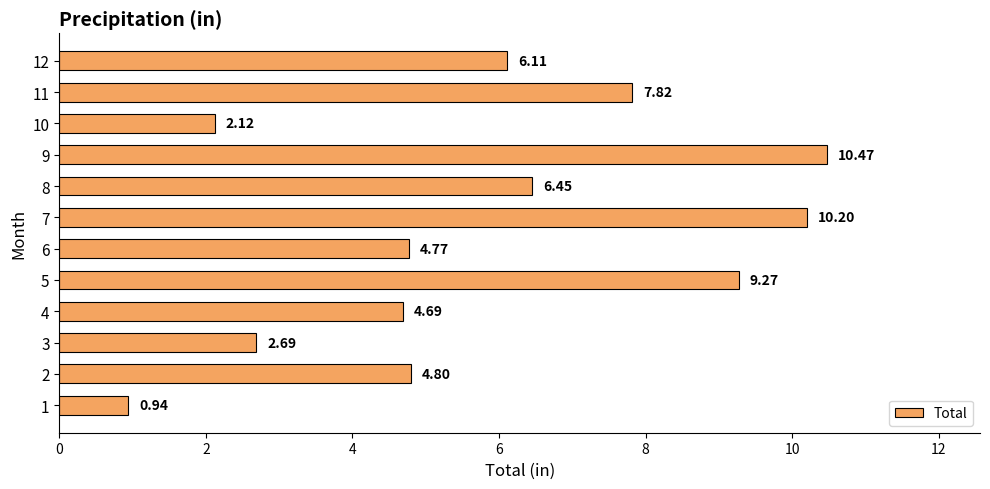

Where is the data nearest to the value 5?

2